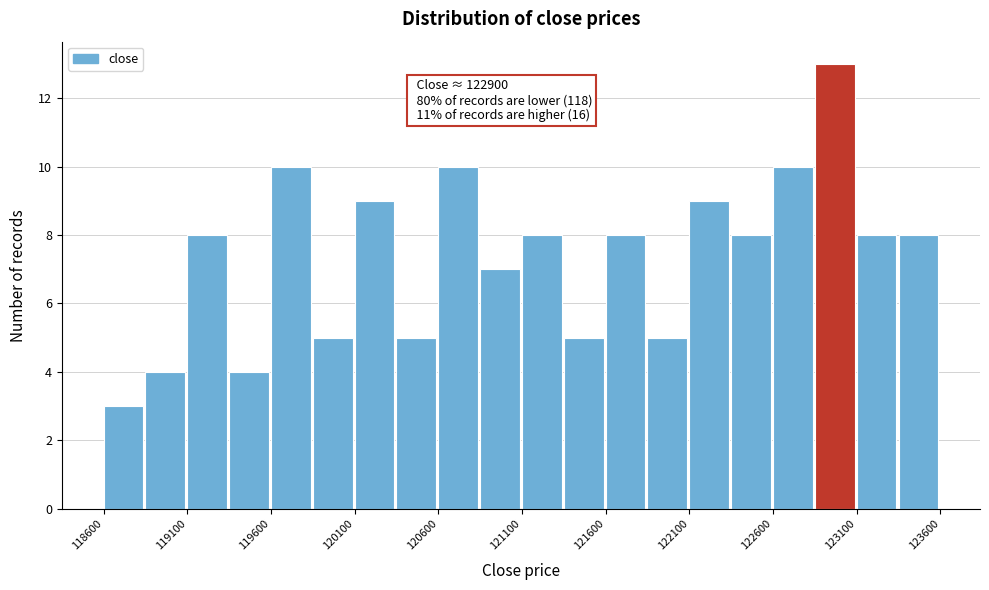

Which range on the x-axis has the tallest bar?

122850 to 123100